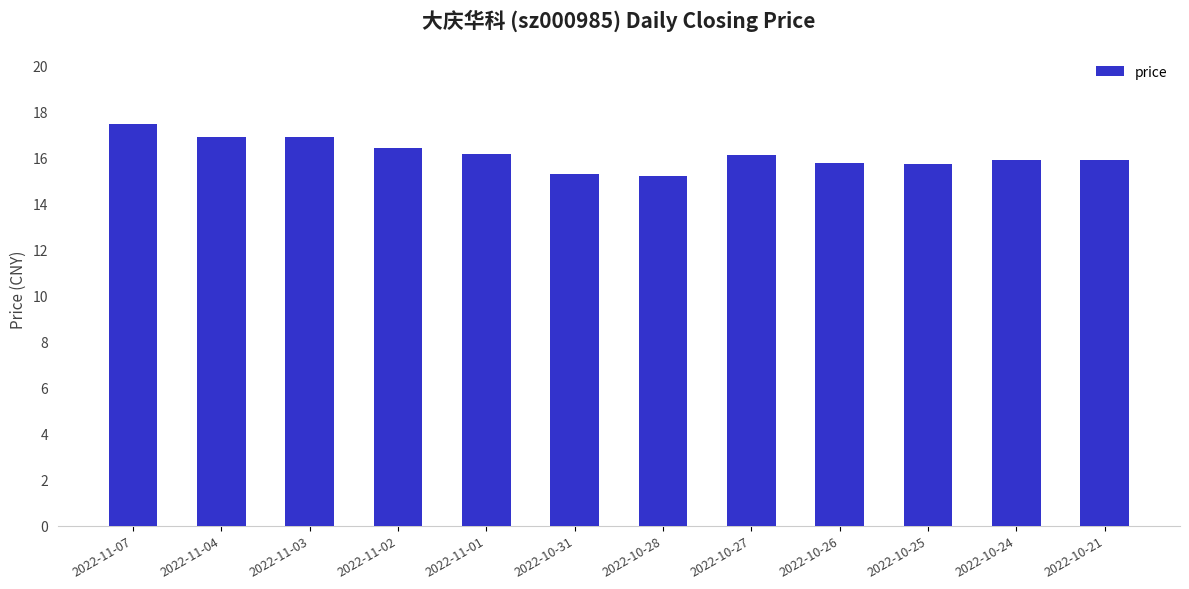

True or false: the data shows 16.9 at 2022-11-03.

True